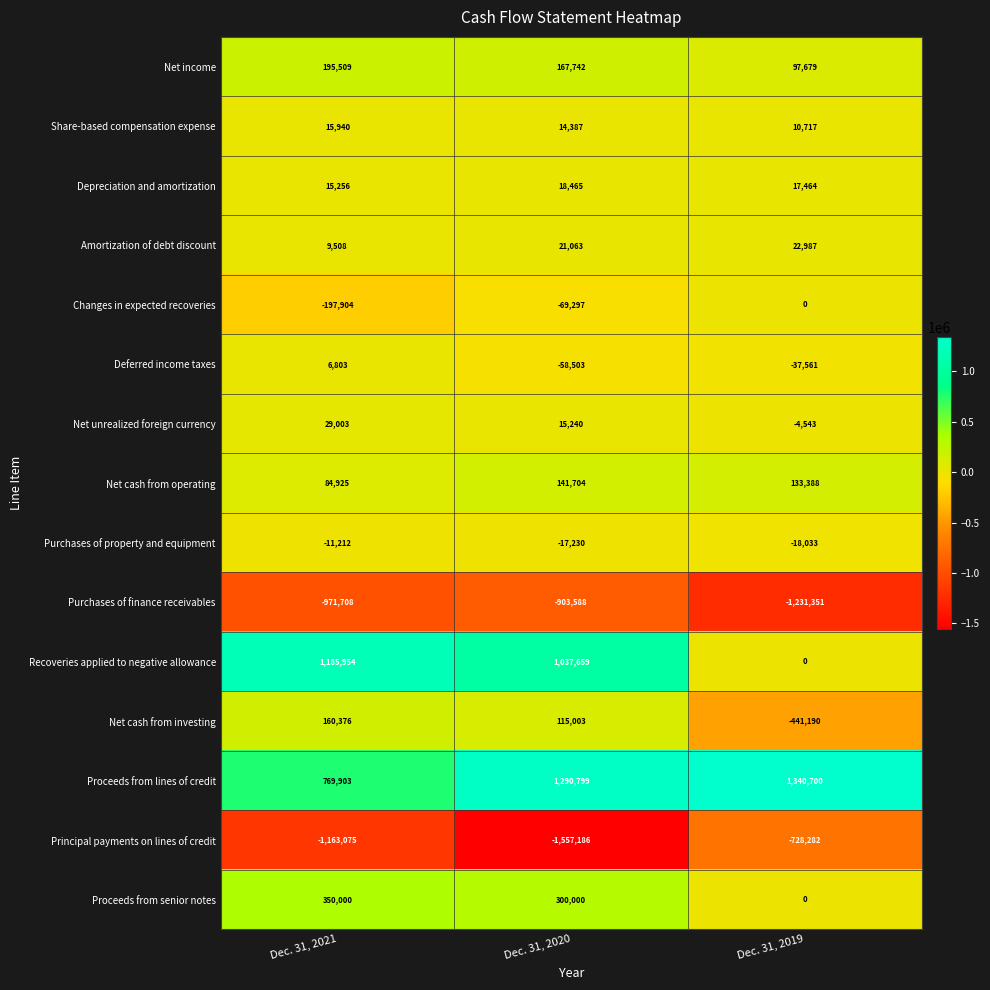

List the series in order of their peak value, lowest first.

Purchases of finance receivables, Principal payments on lines of credit, Purchases of property and equipment, Changes in expected recoveries, Deferred income taxes, Share-based compensation expense, Depreciation and amortization, Amortization of debt discount, Net unrealized foreign currency, Net cash from operating, Net cash from investing, Net income, Proceeds from senior notes, Recoveries applied to negative allowance, Proceeds from lines of credit